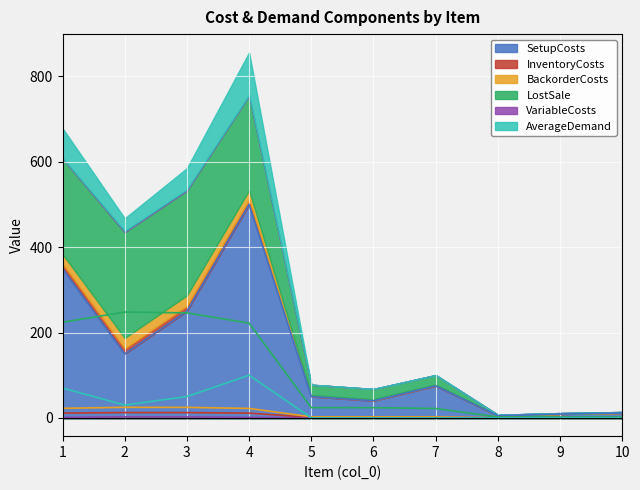

The value of SetupCosts at 1 is 350.0. True or false?

True